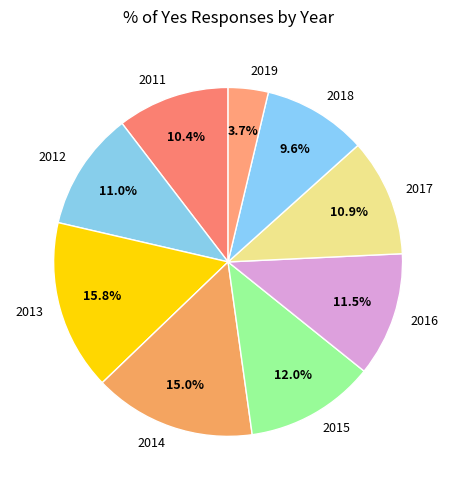

Does 2019 represent more than half of the total?

No